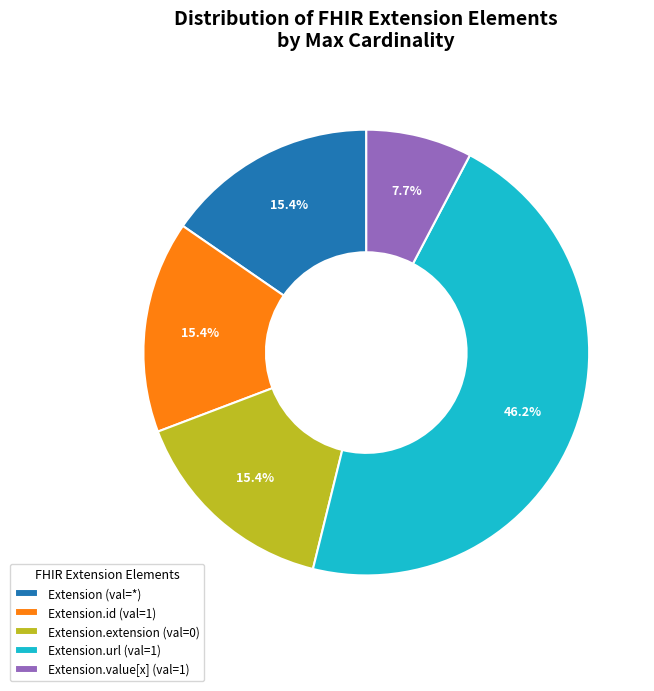

Combined, do Extension.id (val=1) and Extension.extension (val=0) account for over 50%?

No